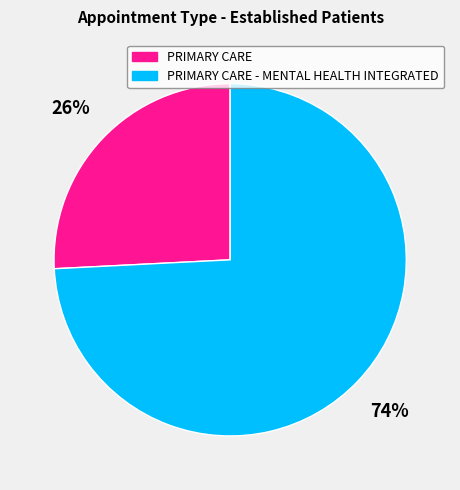

Is the sum of PRIMARY CARE - MENTAL HEALTH INTEGRATED and PRIMARY CARE greater than half?

Yes